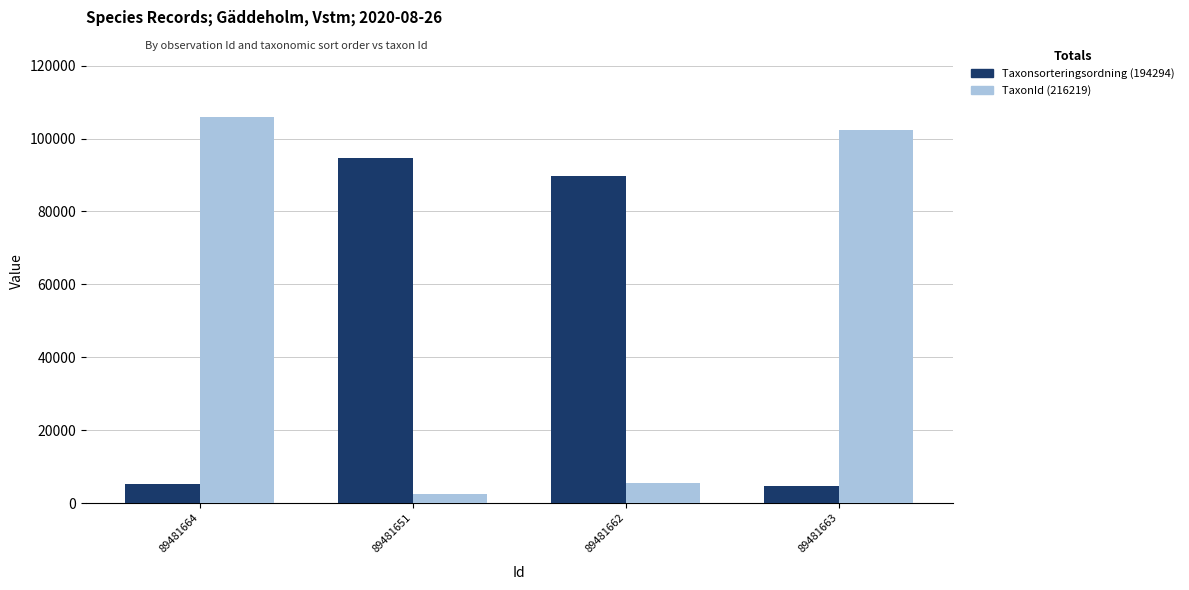

What is the spread (max minus min) of values at 89481662?

84369